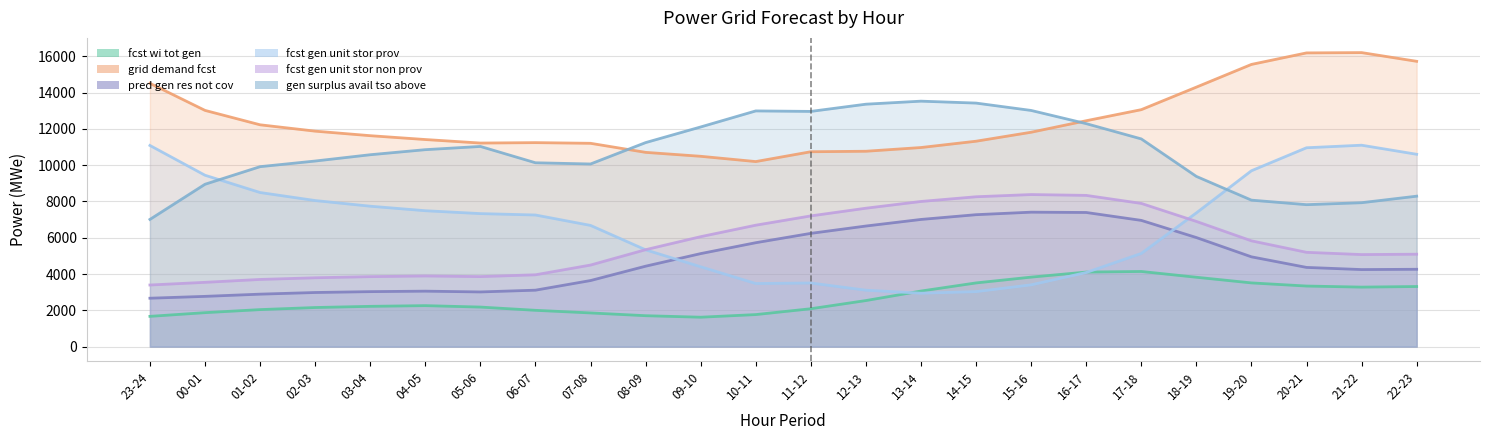

Where is fcst_gen_unit_stor_prov nearest to the value 7023?

06-07